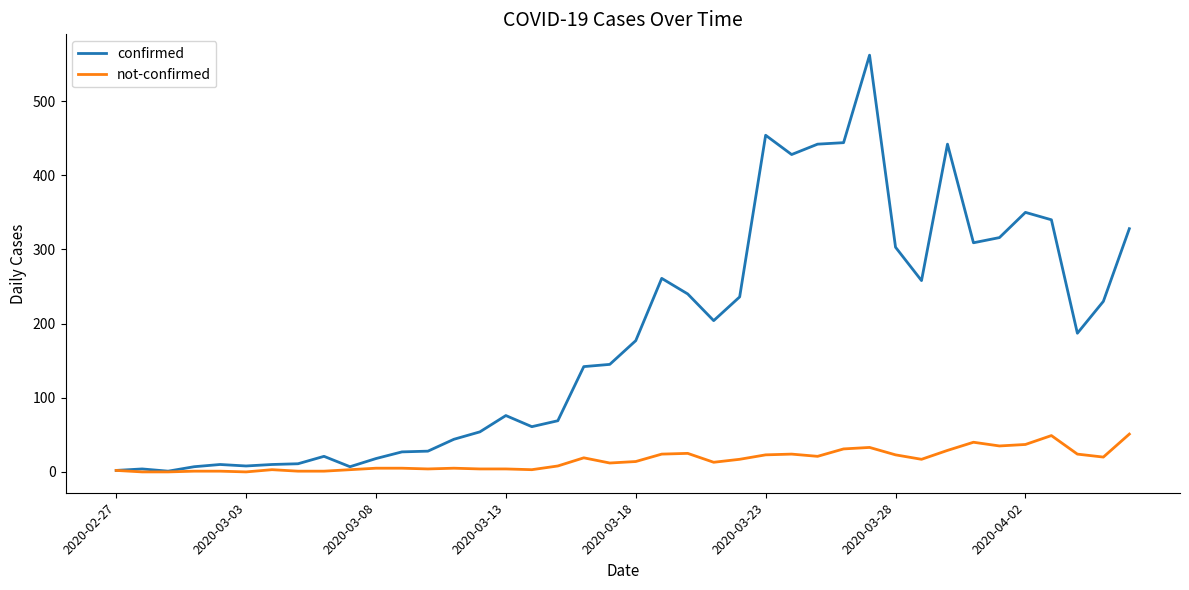

What is the maximum value for not-confirmed?

51